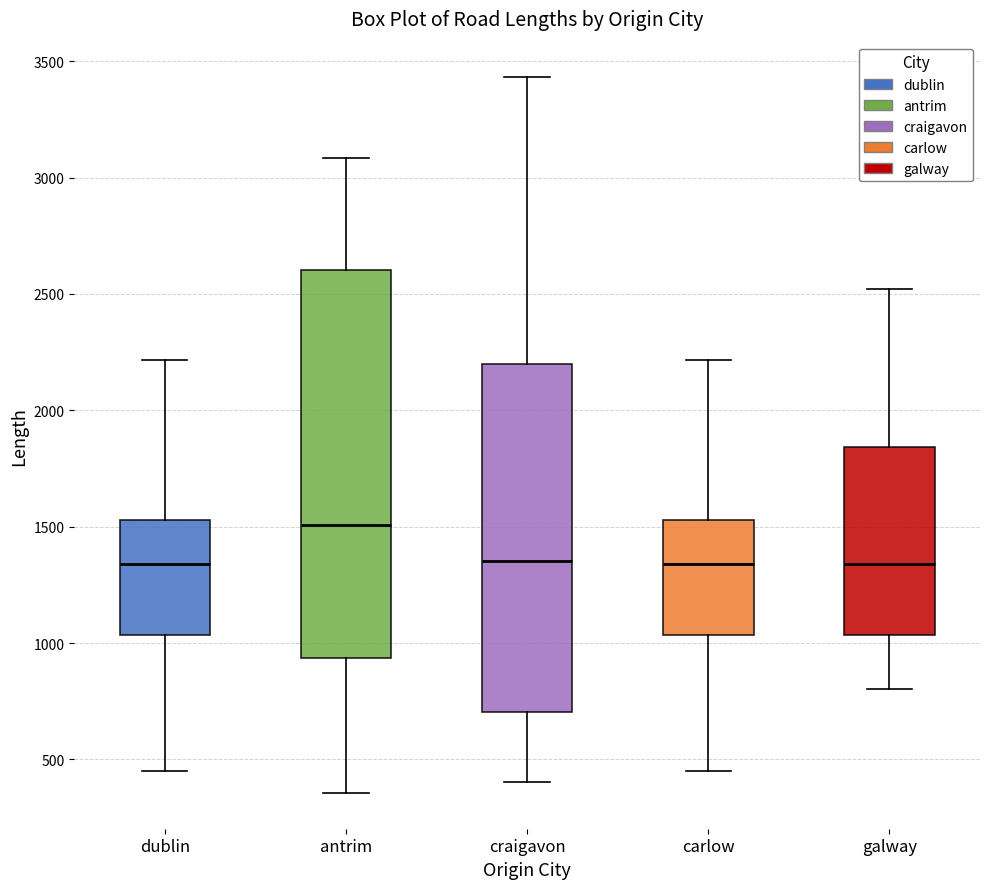

Reading left to right, read every box against the y-axis: the position of its median line, the range the box covers, and the ends of its whiskers. The values are not printed on the chart, so give them approximately, as read against the axis.

dublin: median 1350, box 1050 to 1550, whiskers 450 to 2200
antrim: median 1500, box 950 to 2600, whiskers 350 to 3100
craigavon: median 1350, box 700 to 2200, whiskers 400 to 3450
carlow: median 1350, box 1050 to 1550, whiskers 450 to 2200
galway: median 1350, box 1050 to 1850, whiskers 800 to 2500